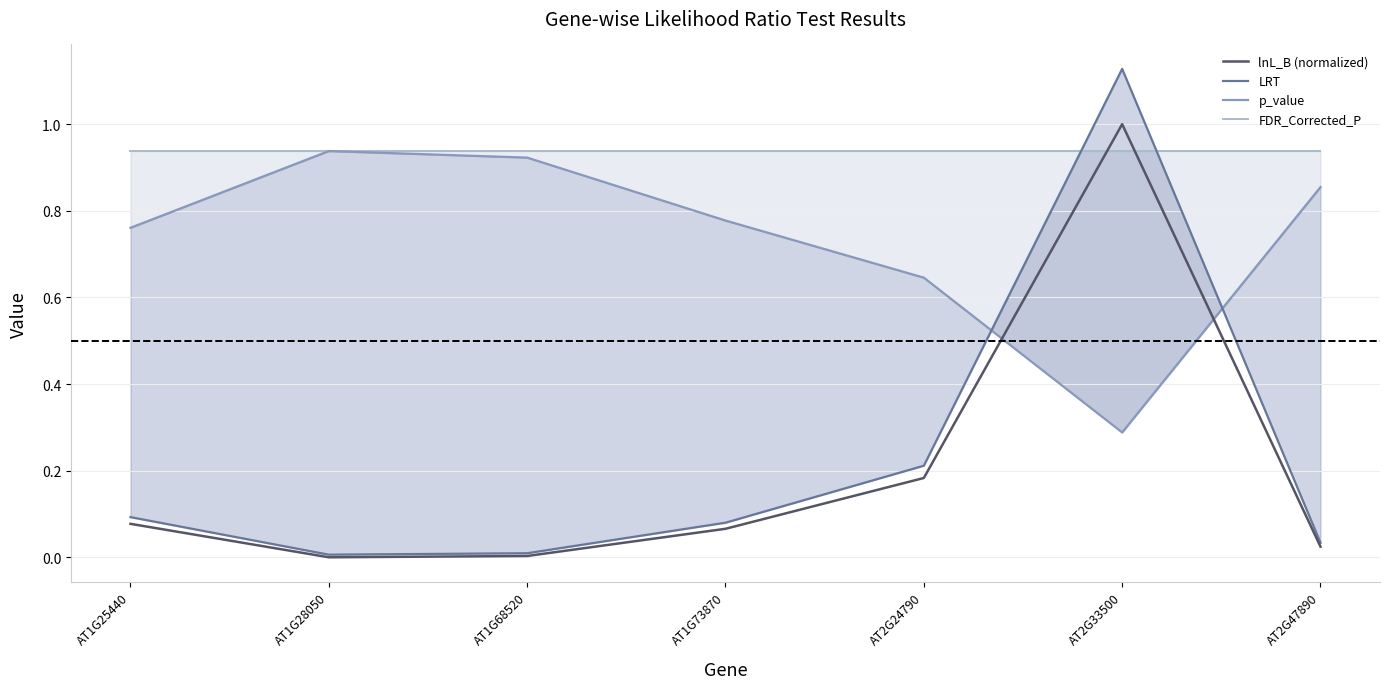

How many series are shown in this chart?

4